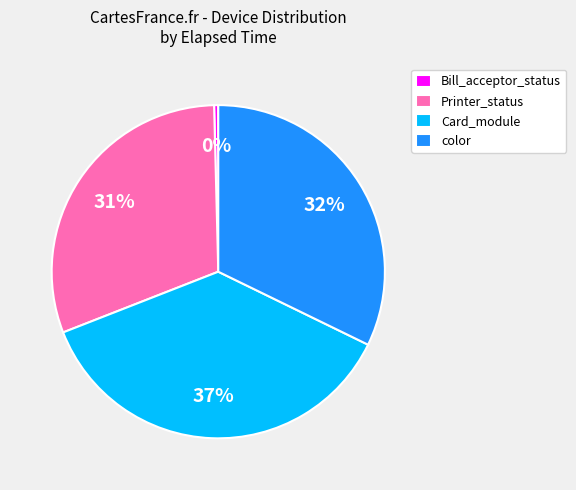

Rank the categories by value from lowest to highest.

Bill_acceptor_status, Printer_status, color, Card_module